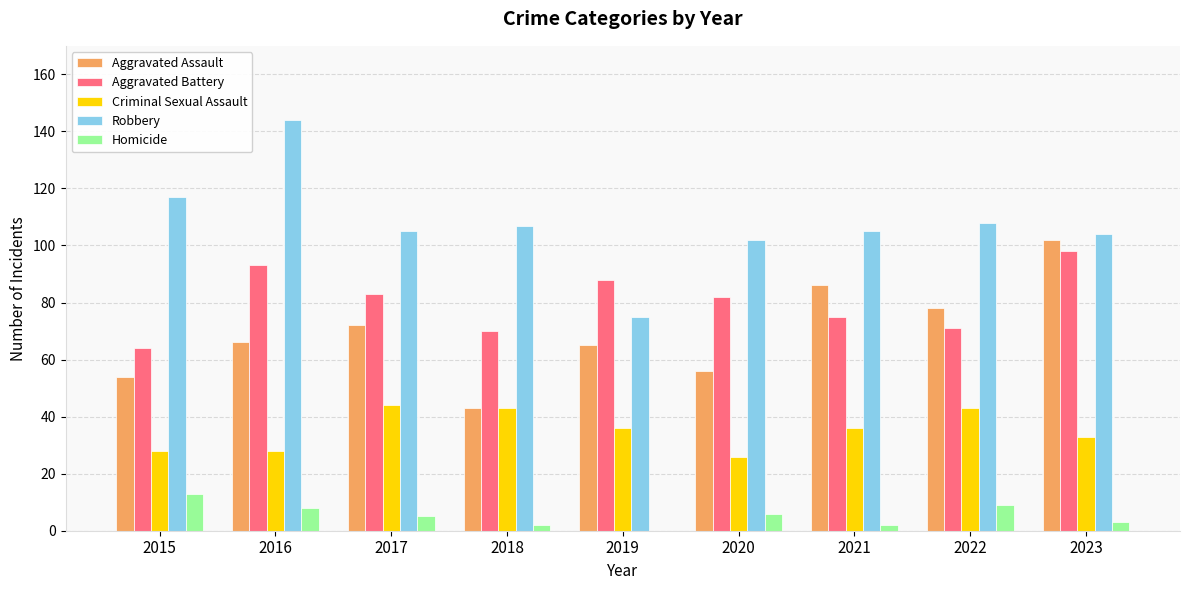

Is it true that Criminal Sexual Assault equals 60 at 2021?

False